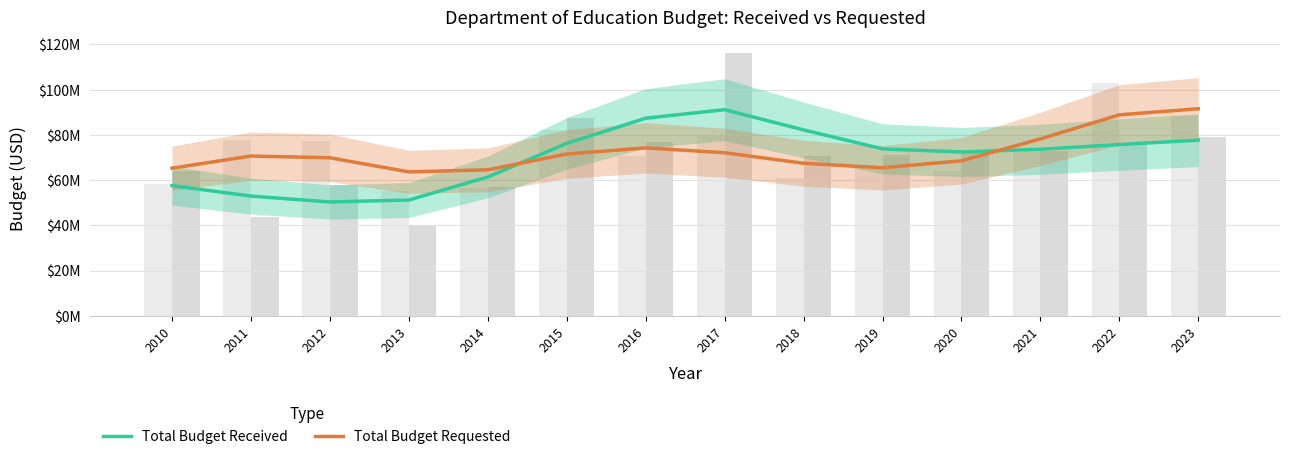

At which label does Total Budget Received reach its peak?

2017